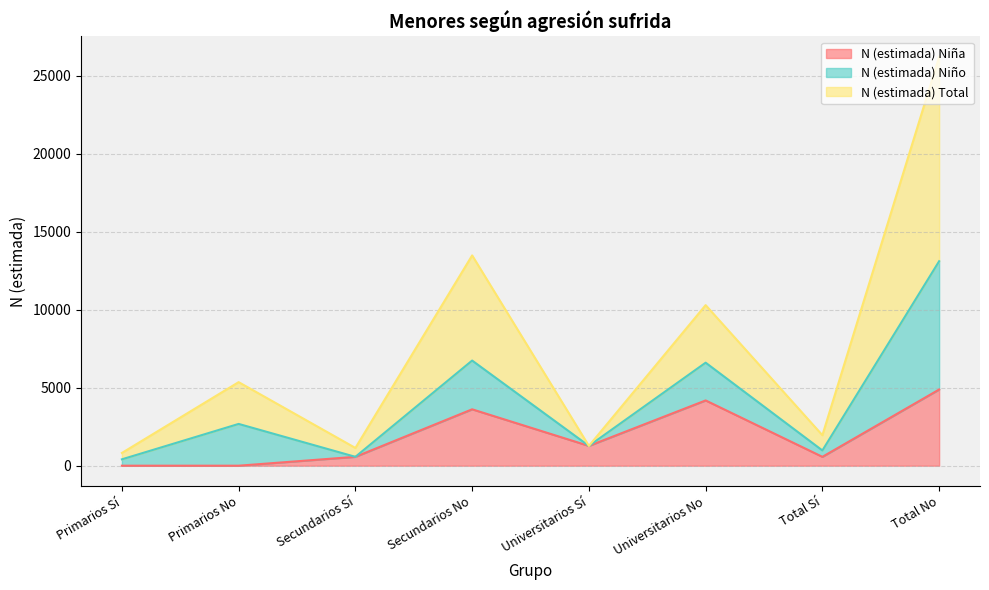

How many categories are shown in the chart?

8